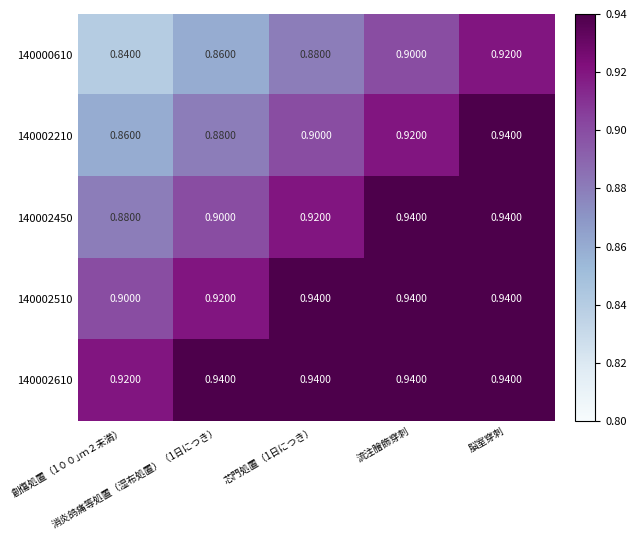

How many series are shown in this chart?

5